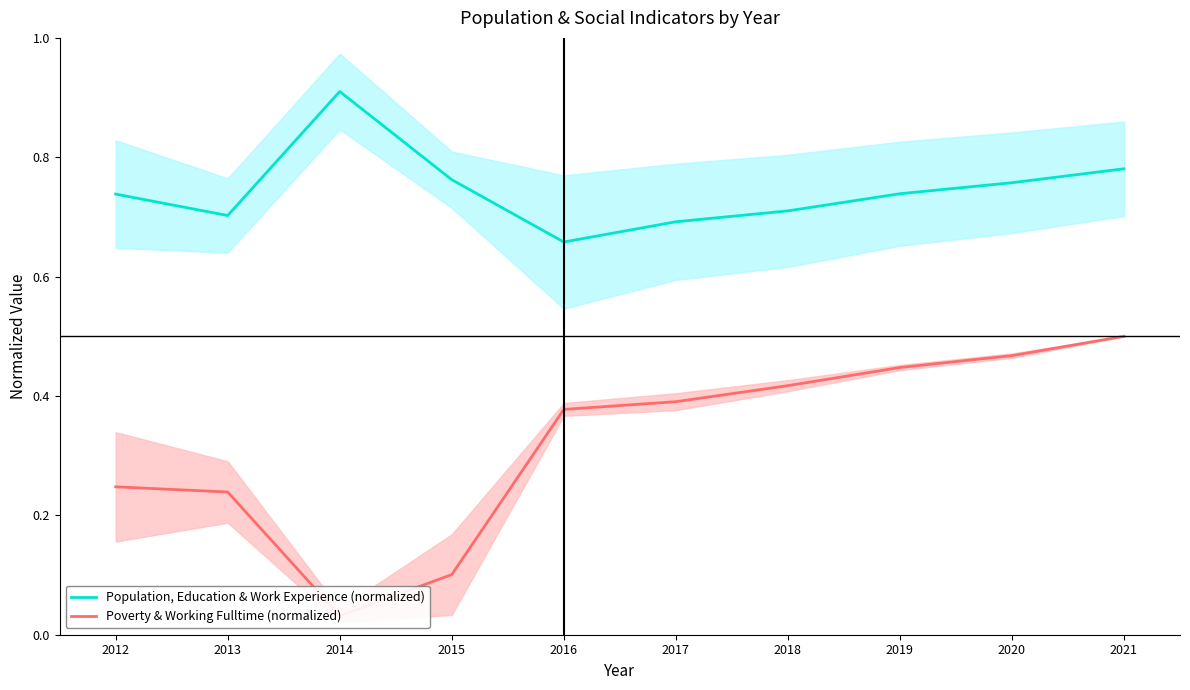

What is the difference between the highest and lowest values at 2015?

0.7